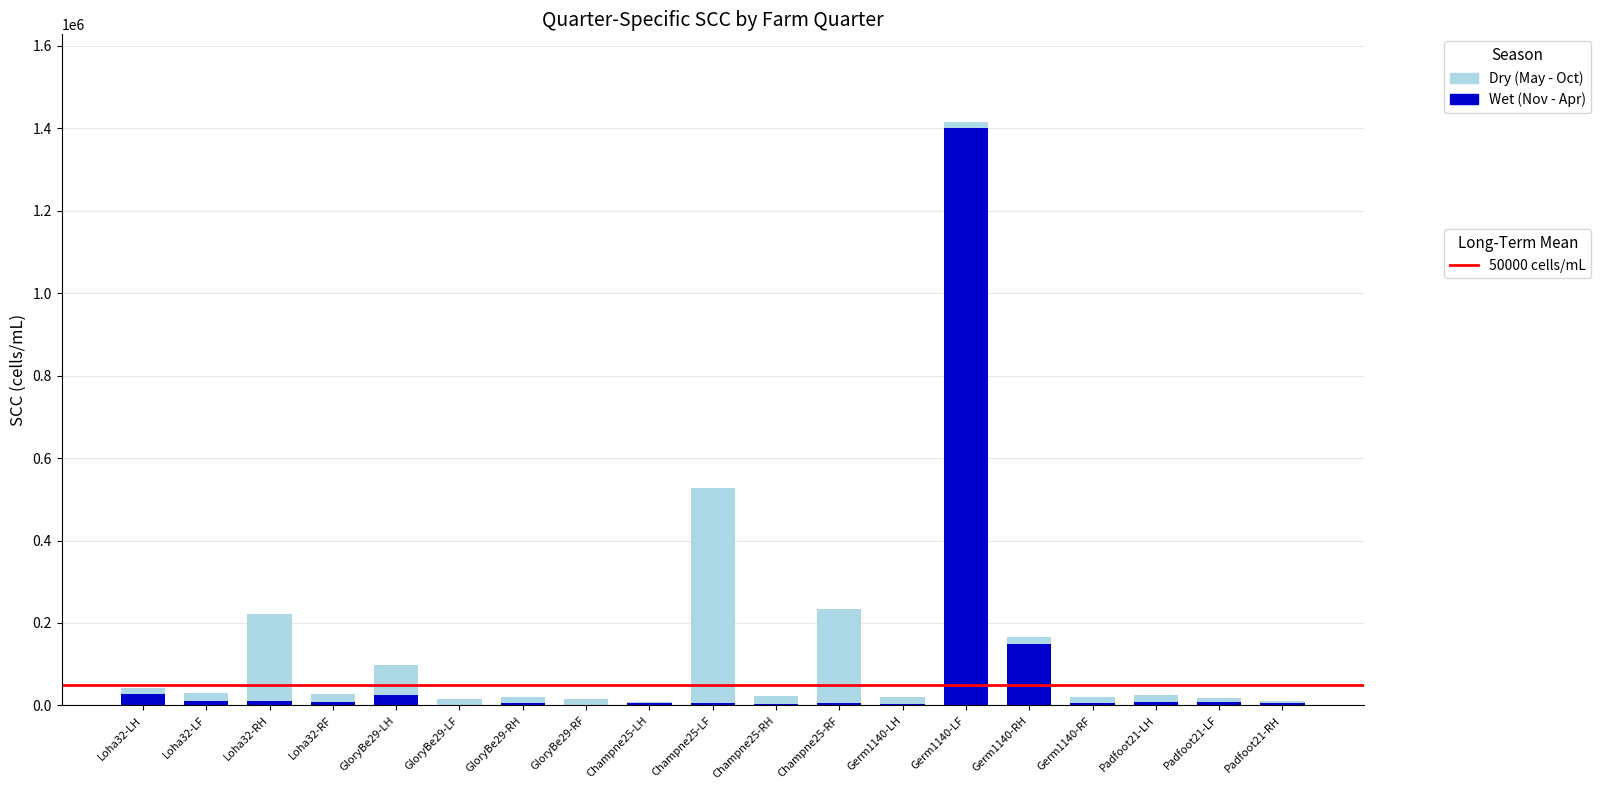

At which category is the sum across all series the highest?

Germ1140-LF